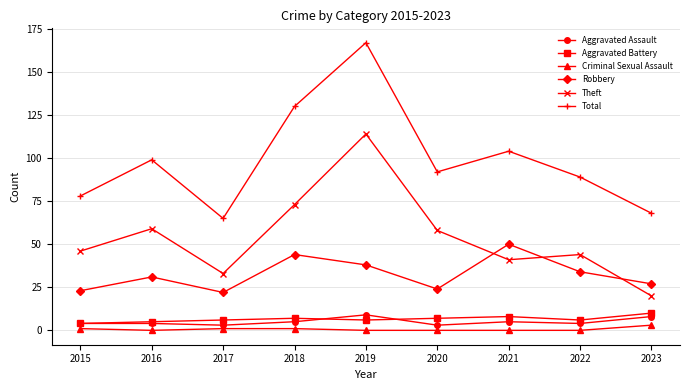

Reading left to right, list all the values displayed in this chart.

Aggravated Assault: 2015=4	2016=4	2017=3	2018=5	2019=9	2020=3	2021=5	2022=4	2023=8
Aggravated Battery: 2015=4	2016=5	2017=6	2018=7	2019=6	2020=7	2021=8	2022=6	2023=10
Criminal Sexual Assault: 2015=1	2016=0	2017=1	2018=1	2019=0	2020=0	2021=0	2022=0	2023=3
Robbery: 2015=23	2016=31	2017=22	2018=44	2019=38	2020=24	2021=50	2022=34	2023=27
Theft: 2015=46	2016=59	2017=33	2018=73	2019=114	2020=58	2021=41	2022=44	2023=20
Total: 2015=78	2016=99	2017=65	2018=130	2019=167	2020=92	2021=104	2022=89	2023=68